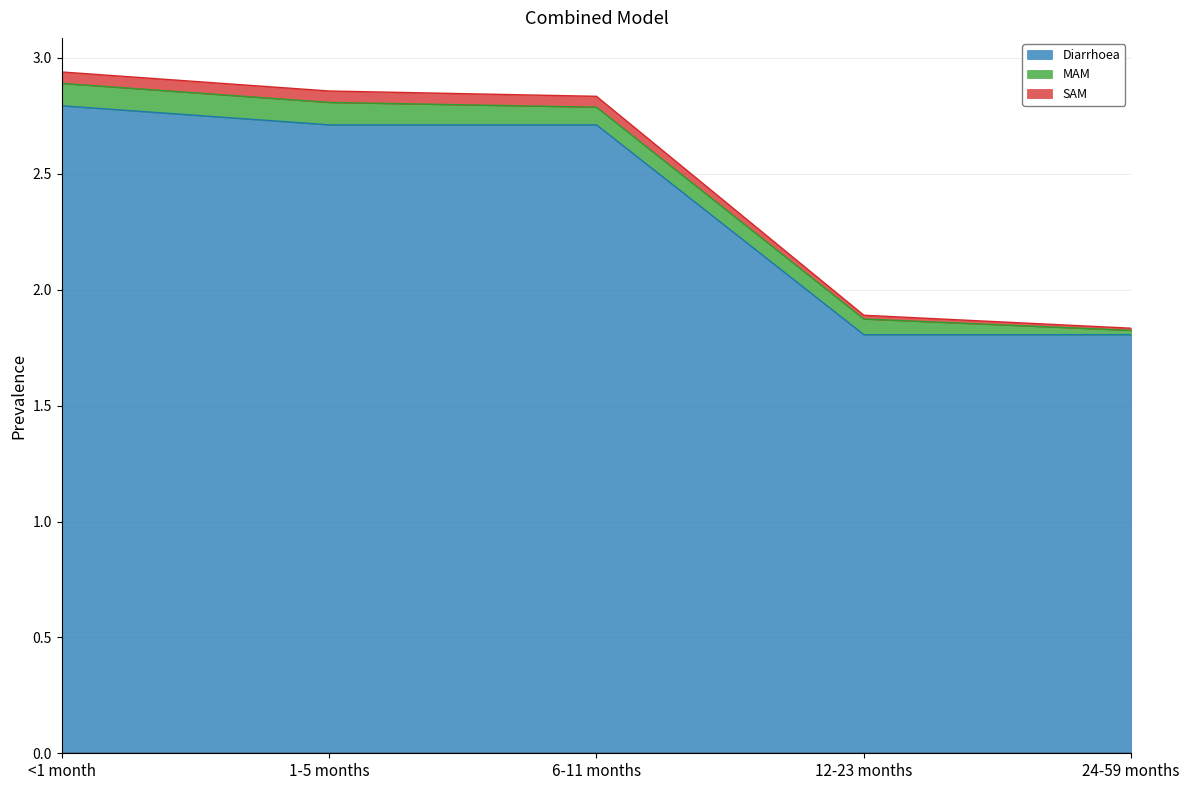

True or false: SAM has more than 1 points higher than both neighbors.

False